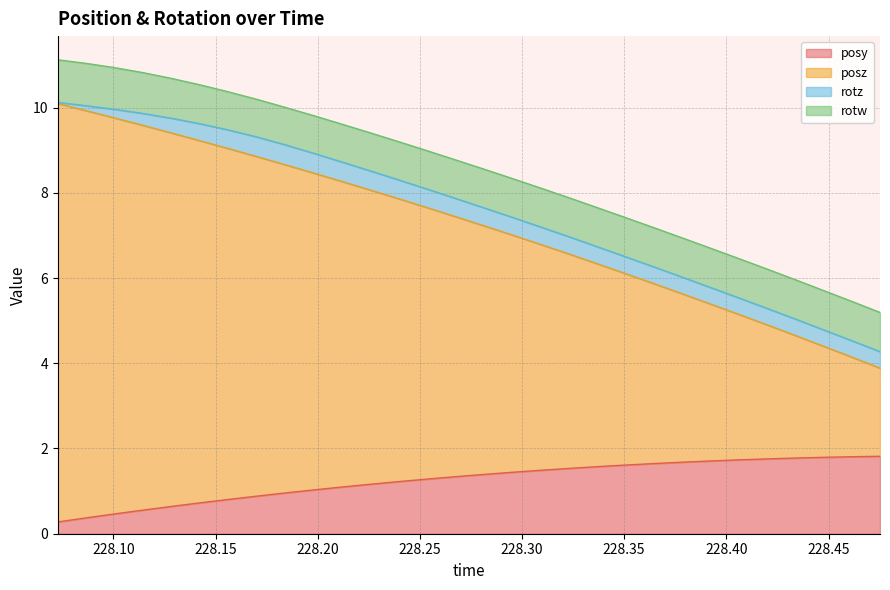

What is the minimum value for posy?

0.3